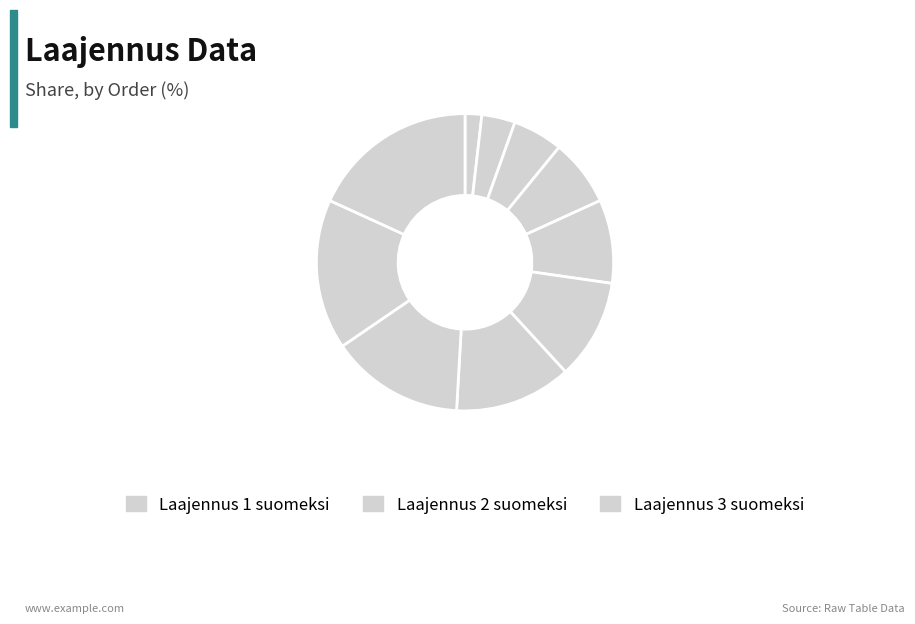

How many slices are in this pie chart?

10